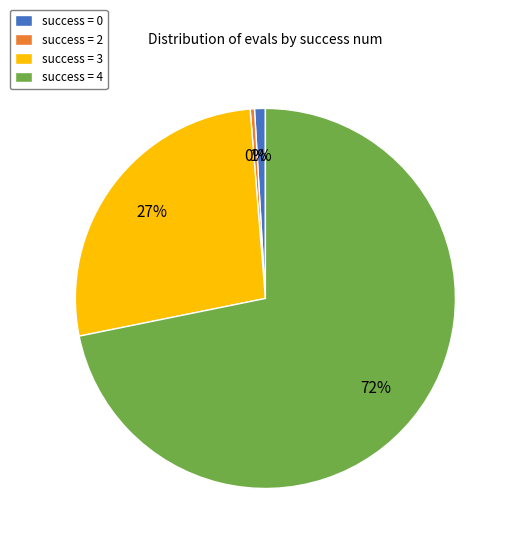

To the nearest percent, what percentage of the pie is success = 0?

1%